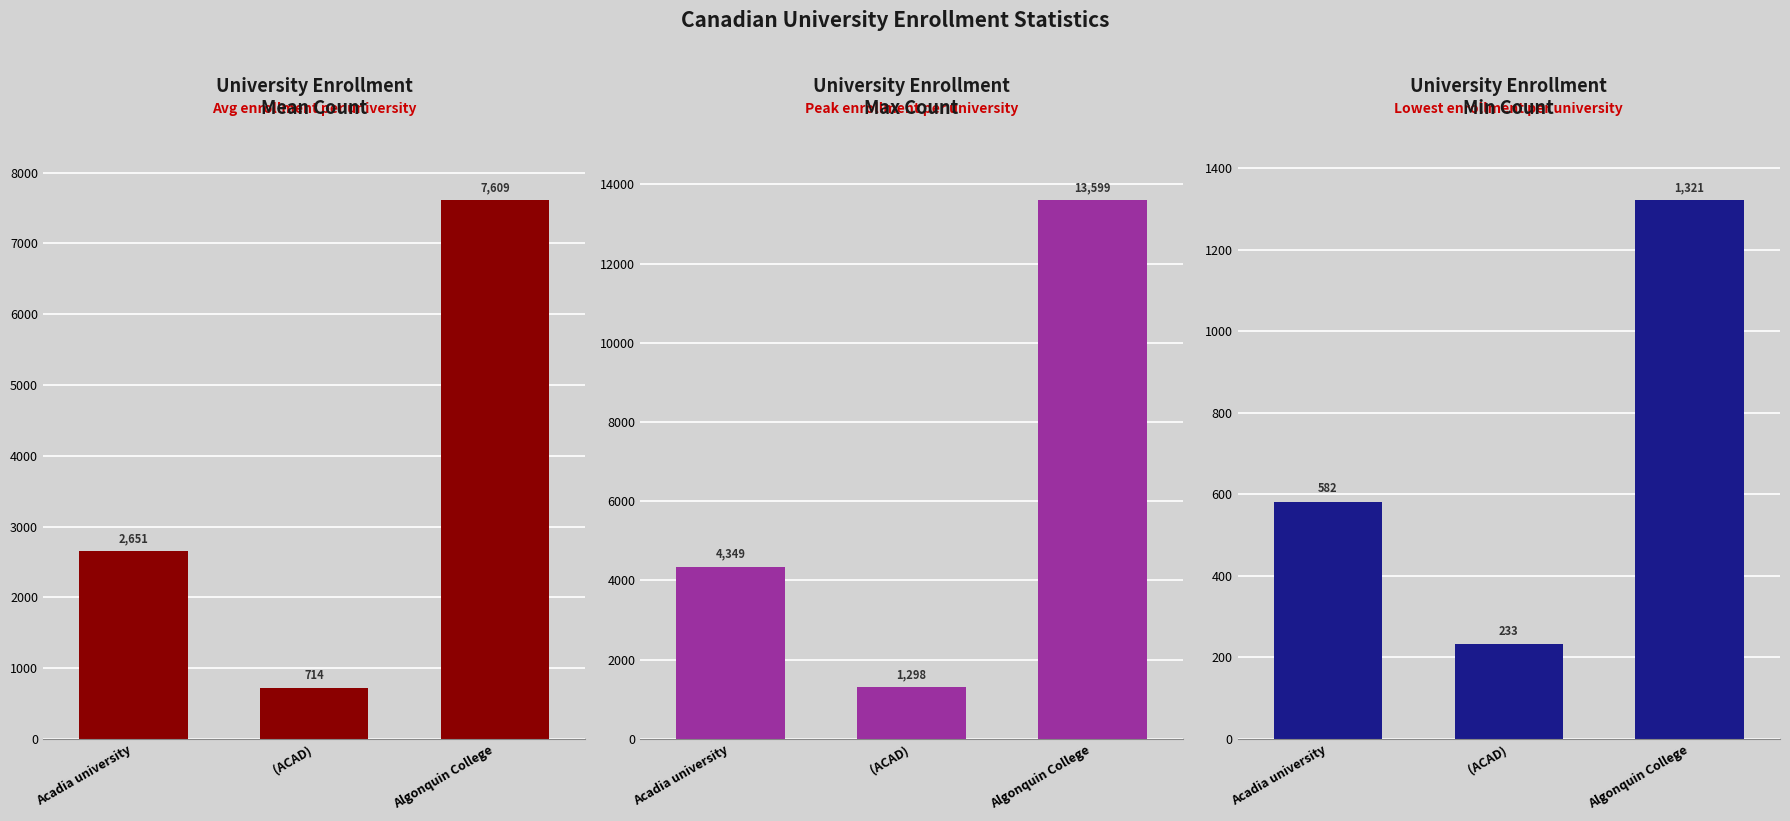

What is the total value across all series at Algonquin College?

22529.9